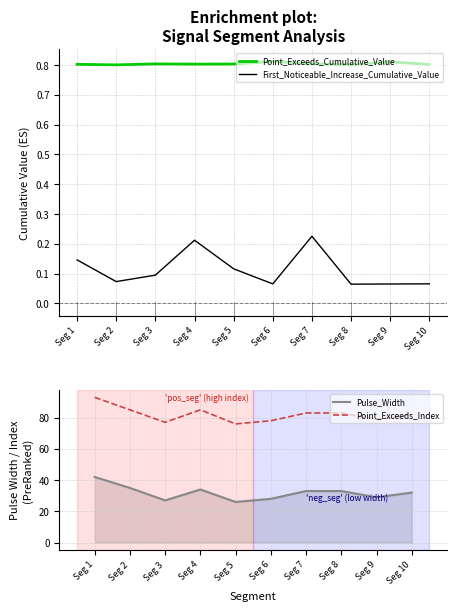

Read the Pulse_Width value at Seg 4.

34